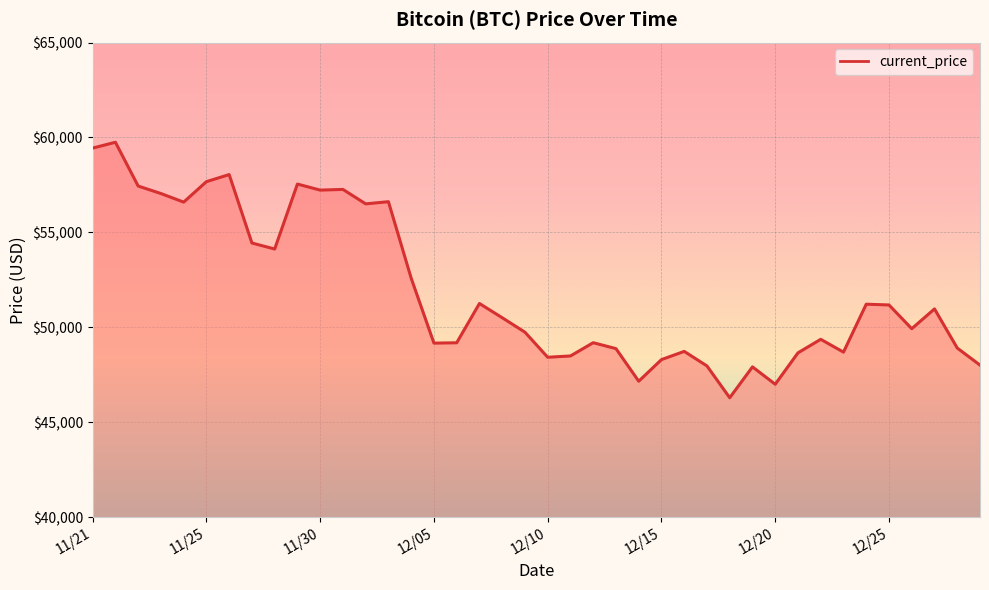

What is the greatest value displayed?

59749